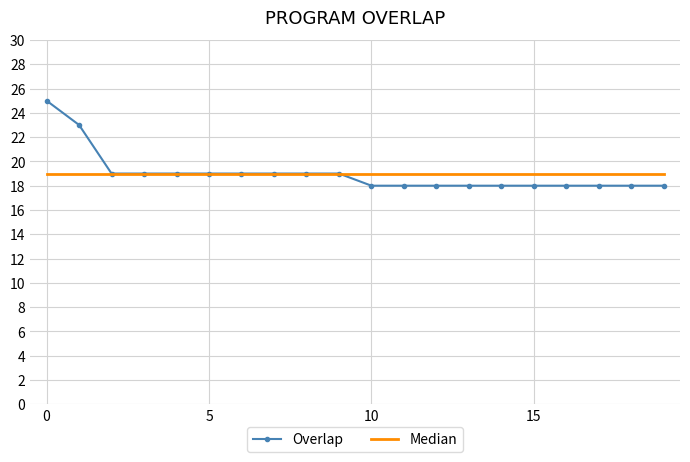

What is the smallest value displayed?

18